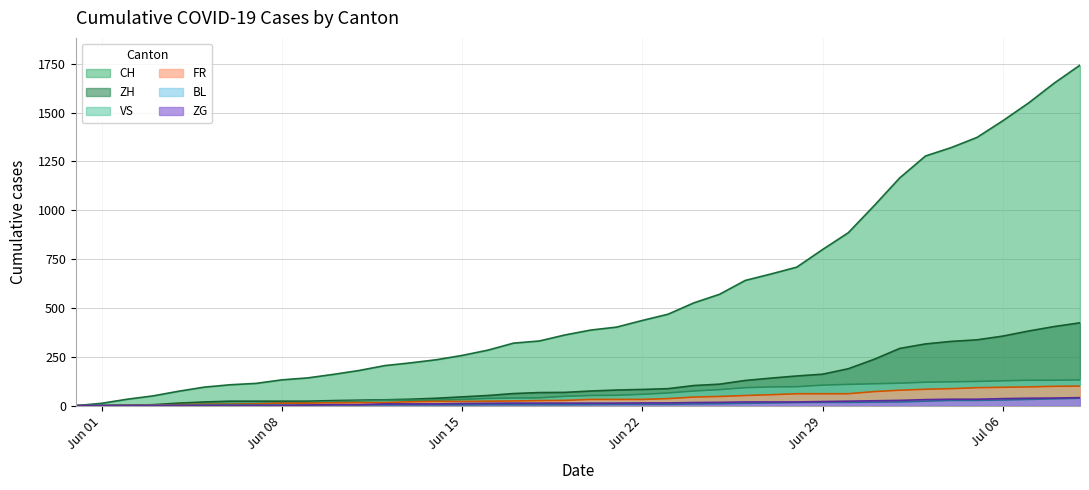

True or false: FR and ZH intersect in this chart.

False